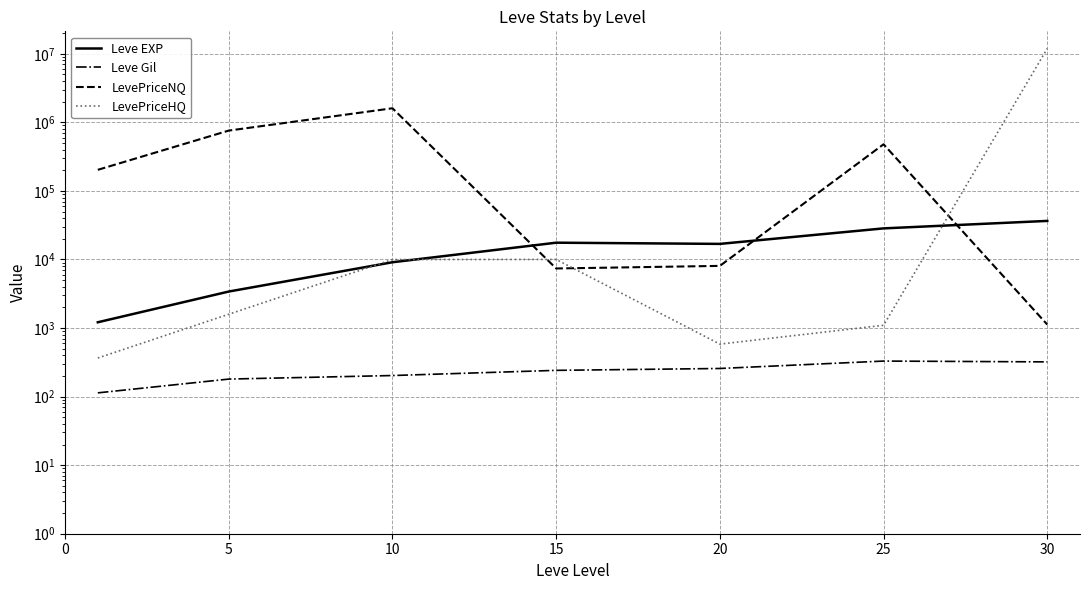

True or false: LevePriceHQ has a value of 571.9 at 0.

False